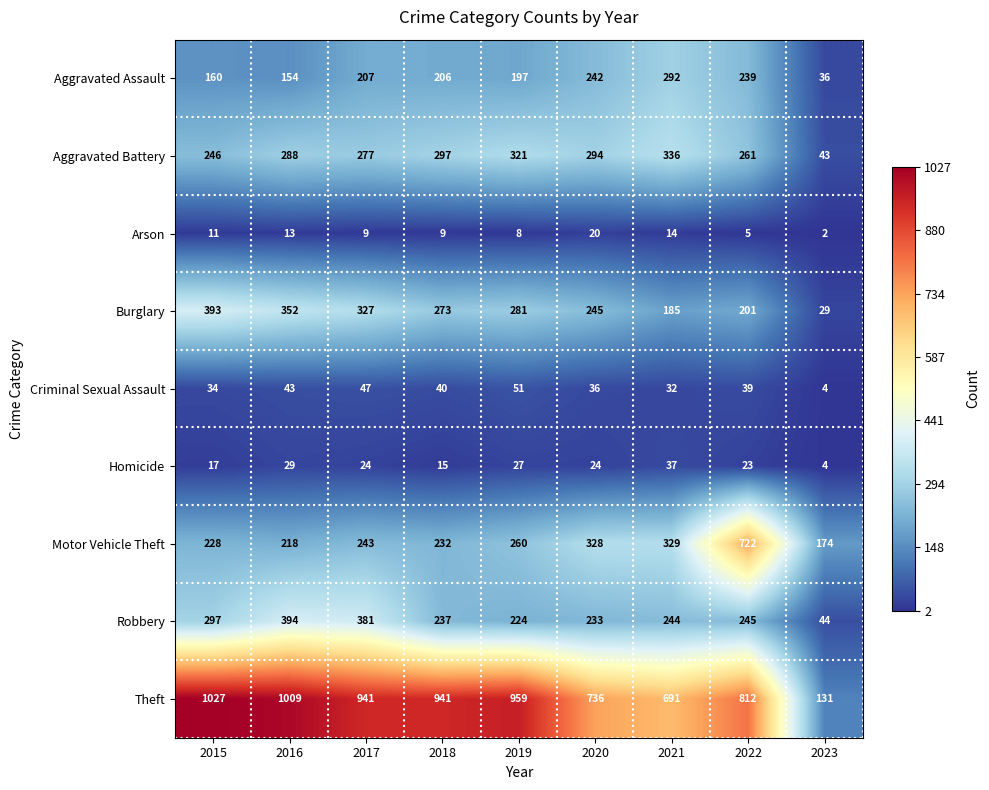

What is the minimum value shown in the chart?

2